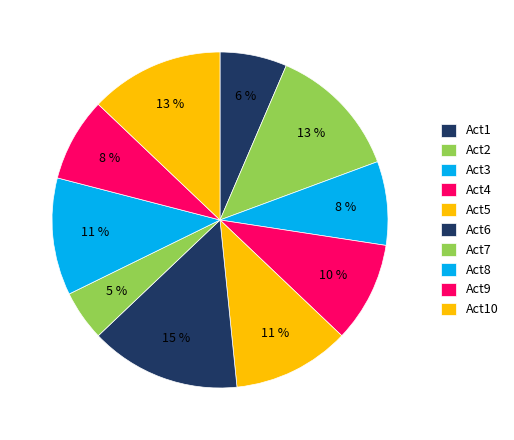

What percentage is the Act6 slice, to the nearest percent?

15%